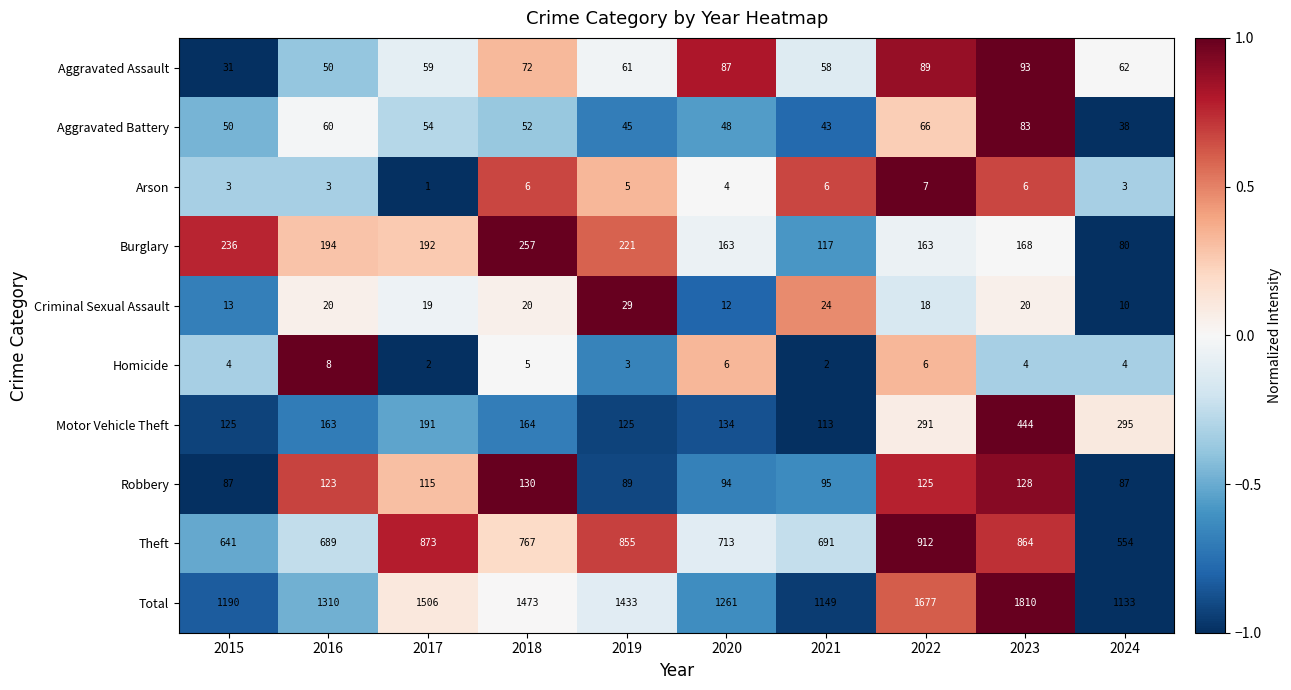

Is it true that Criminal Sexual Assault equals 36 at 2021?

False